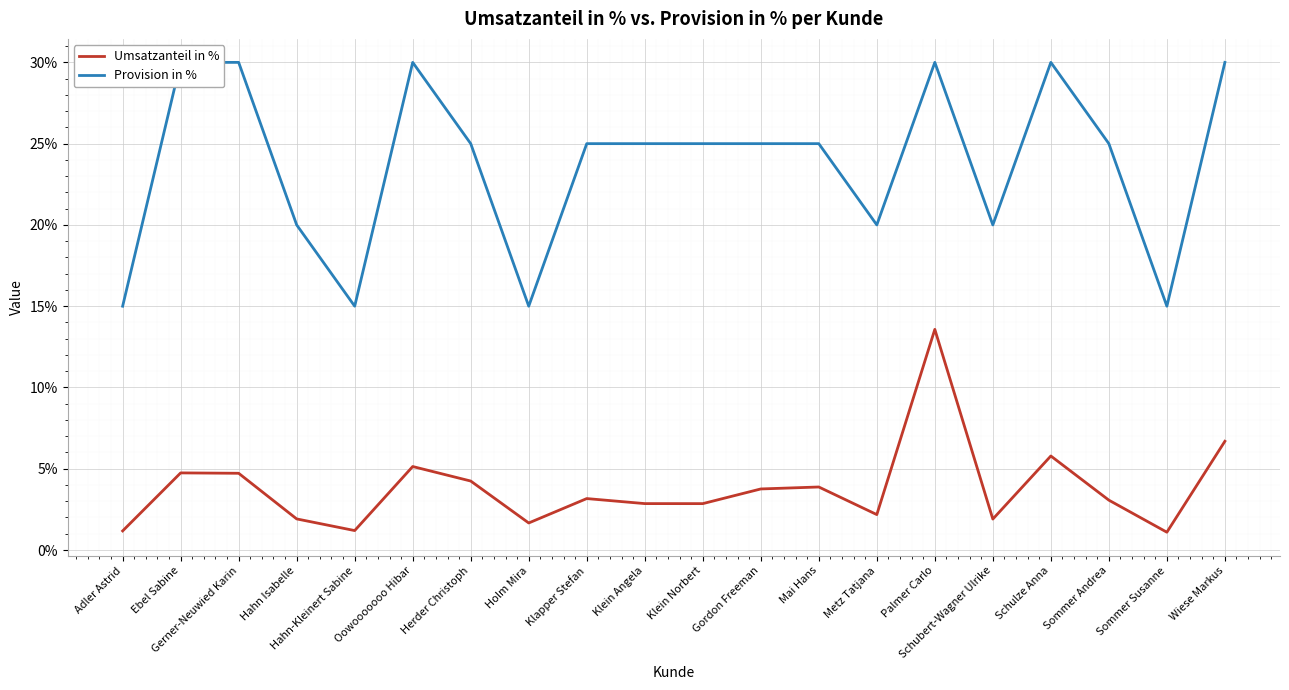

True or false: Umsatzanteil in % and Provision in % intersect in this chart.

False